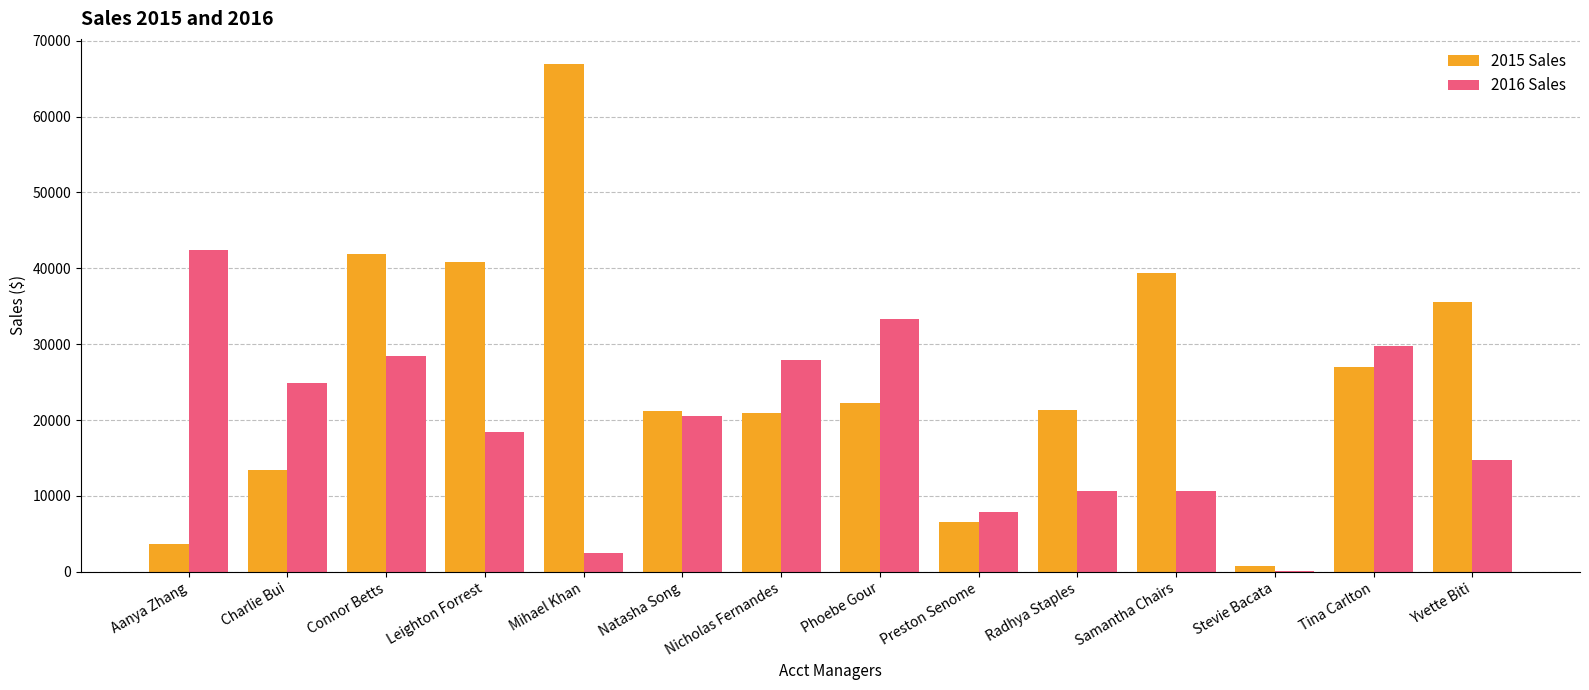

Is the value of 2016 Sales at Connor Betts greater than the value of 2015 Sales at Connor Betts?

No